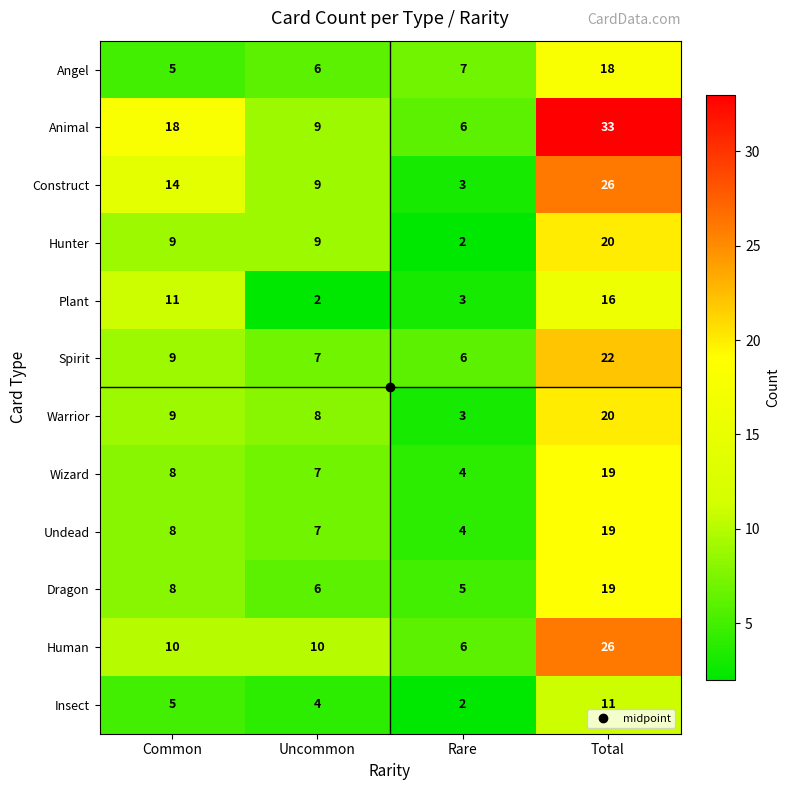

What is the difference between the highest and lowest values at Rare?

5